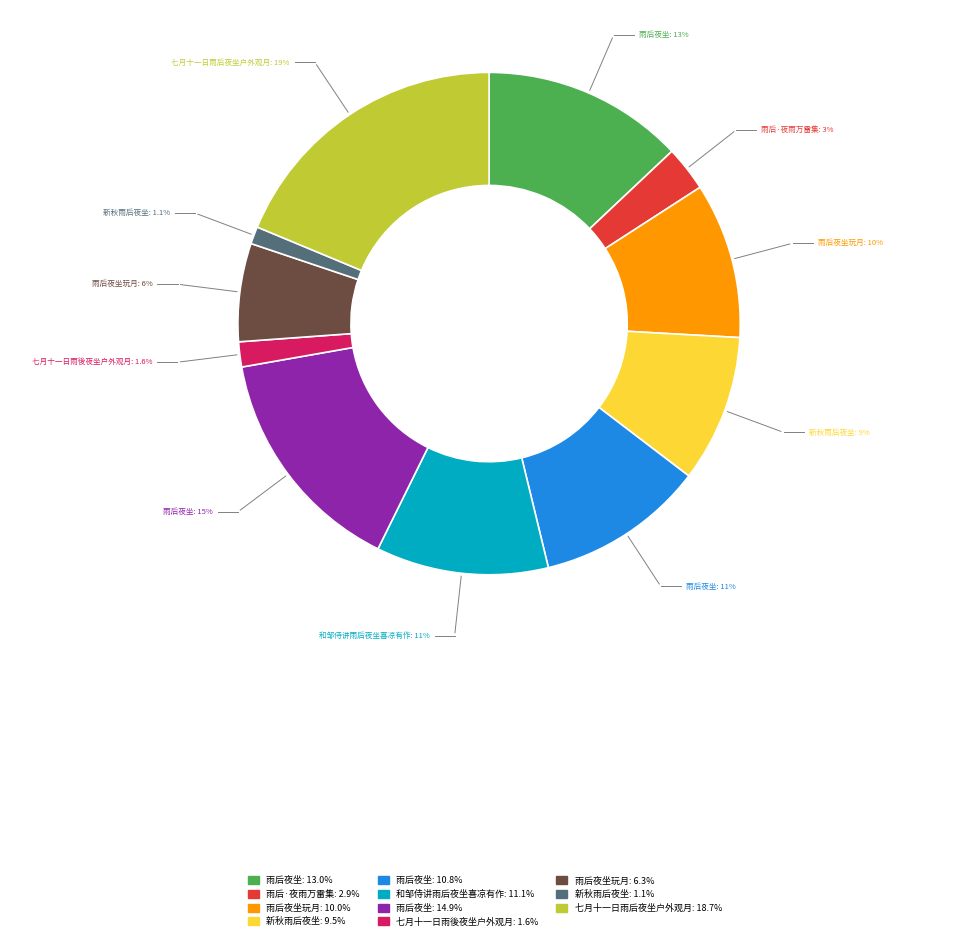

Is there a majority slice in this chart?

No